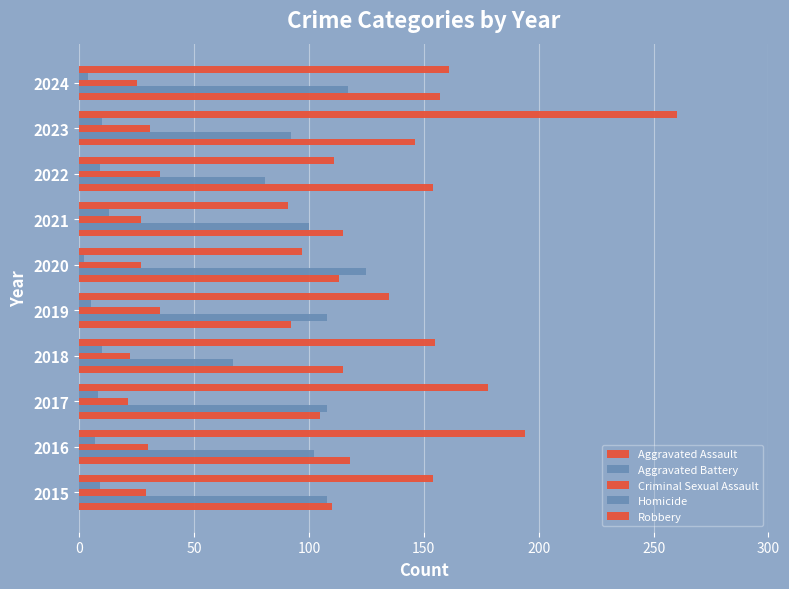

How many data points does each series have?

10